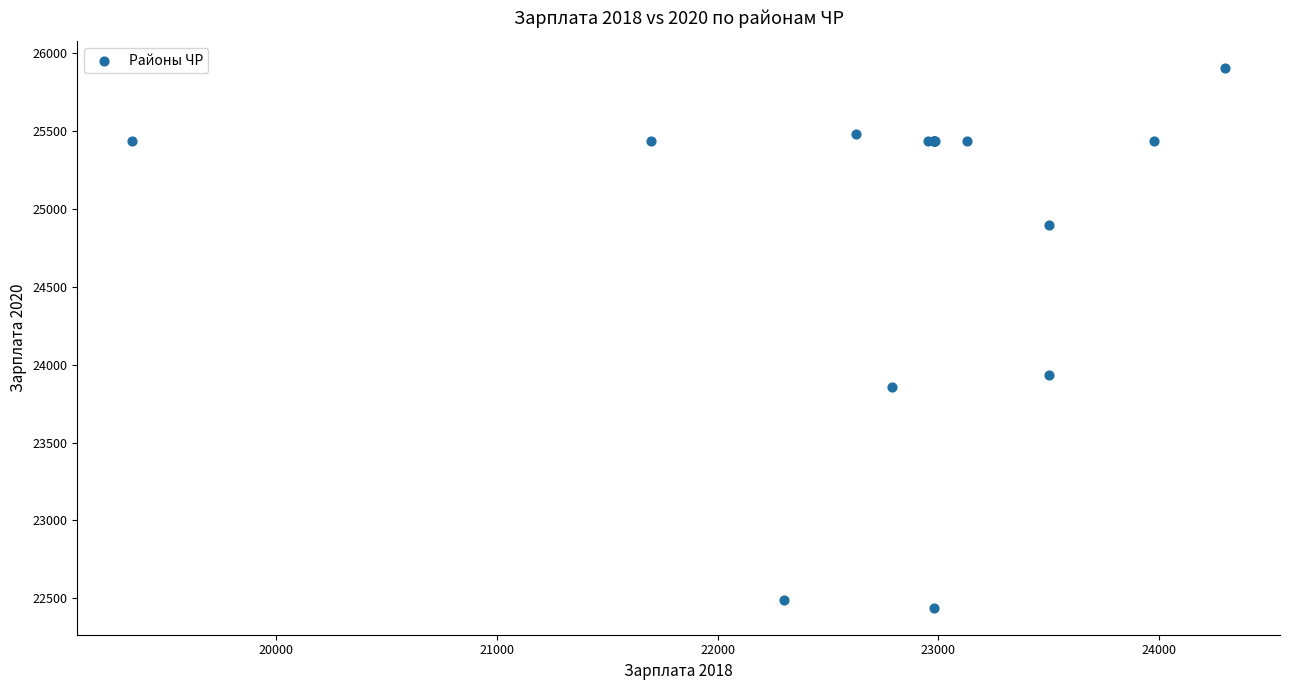

What Y value in the scatter plot is closest to 24171?

23931.6